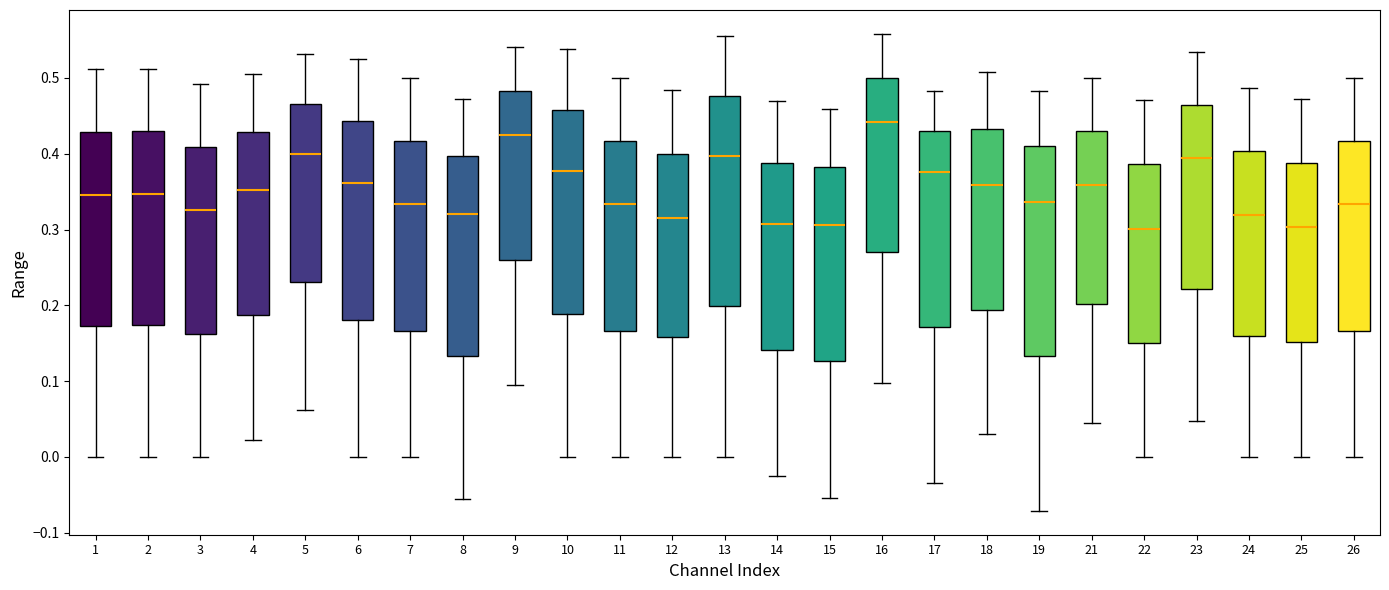

Reading left to right, read every box against the y-axis: the position of its median line, the range the box covers, and the ends of its whiskers. The values are not printed on the chart, so give them approximately, as read against the axis.

1: median 0.35, box 0.17 to 0.43, whiskers 0.00 to 0.51
2: median 0.35, box 0.17 to 0.43, whiskers 0.00 to 0.51
3: median 0.33, box 0.16 to 0.41, whiskers 0.00 to 0.49
4: median 0.35, box 0.19 to 0.43, whiskers 0.02 to 0.51
5: median 0.40, box 0.23 to 0.47, whiskers 0.06 to 0.53
6: median 0.36, box 0.18 to 0.44, whiskers 0.00 to 0.52
7: median 0.33, box 0.17 to 0.42, whiskers 0.00 to 0.50
8: median 0.32, box 0.13 to 0.40, whiskers -0.06 to 0.47
9: median 0.43, box 0.26 to 0.48, whiskers 0.10 to 0.54
10: median 0.38, box 0.19 to 0.46, whiskers 0.00 to 0.54
11: median 0.33, box 0.17 to 0.42, whiskers 0.00 to 0.50
12: median 0.32, box 0.16 to 0.40, whiskers 0.00 to 0.48
13: median 0.40, box 0.20 to 0.48, whiskers 0.00 to 0.56
14: median 0.31, box 0.14 to 0.39, whiskers -0.02 to 0.47
15: median 0.31, box 0.13 to 0.38, whiskers -0.05 to 0.46
16: median 0.44, box 0.27 to 0.50, whiskers 0.10 to 0.56
17: median 0.38, box 0.17 to 0.43, whiskers -0.03 to 0.48
18: median 0.36, box 0.19 to 0.43, whiskers 0.03 to 0.51
19: median 0.34, box 0.13 to 0.41, whiskers -0.07 to 0.48
21: median 0.36, box 0.20 to 0.43, whiskers 0.05 to 0.50
22: median 0.30, box 0.15 to 0.39, whiskers 0.00 to 0.47
23: median 0.39, box 0.22 to 0.46, whiskers 0.05 to 0.53
24: median 0.32, box 0.16 to 0.40, whiskers 0.00 to 0.49
25: median 0.30, box 0.15 to 0.39, whiskers 0.00 to 0.47
26: median 0.33, box 0.17 to 0.42, whiskers 0.00 to 0.50